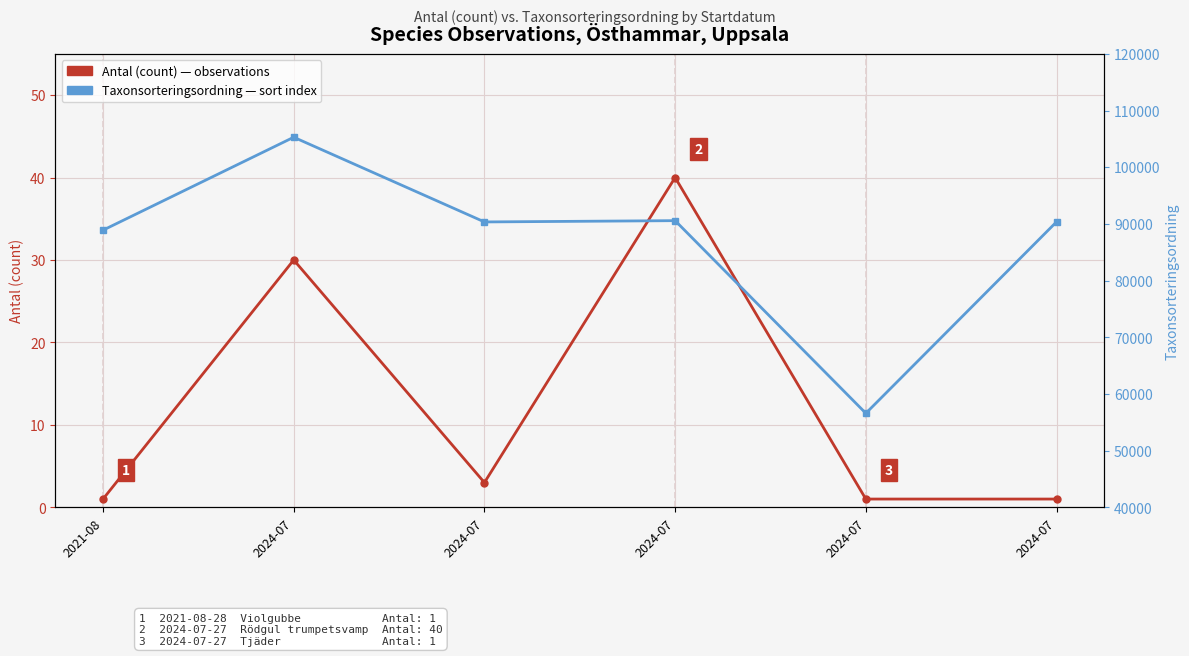

What is the value of the Taxonsorteringsordning point at the 1st from the left?

88896